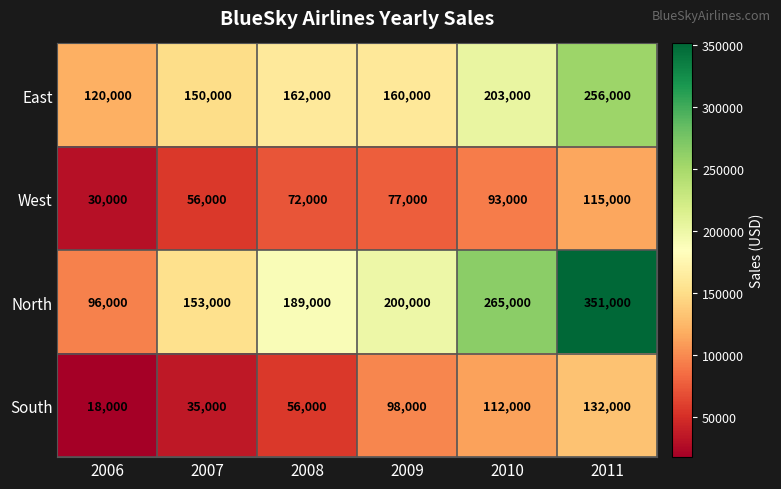

Which series has the largest range (max minus min)?

North